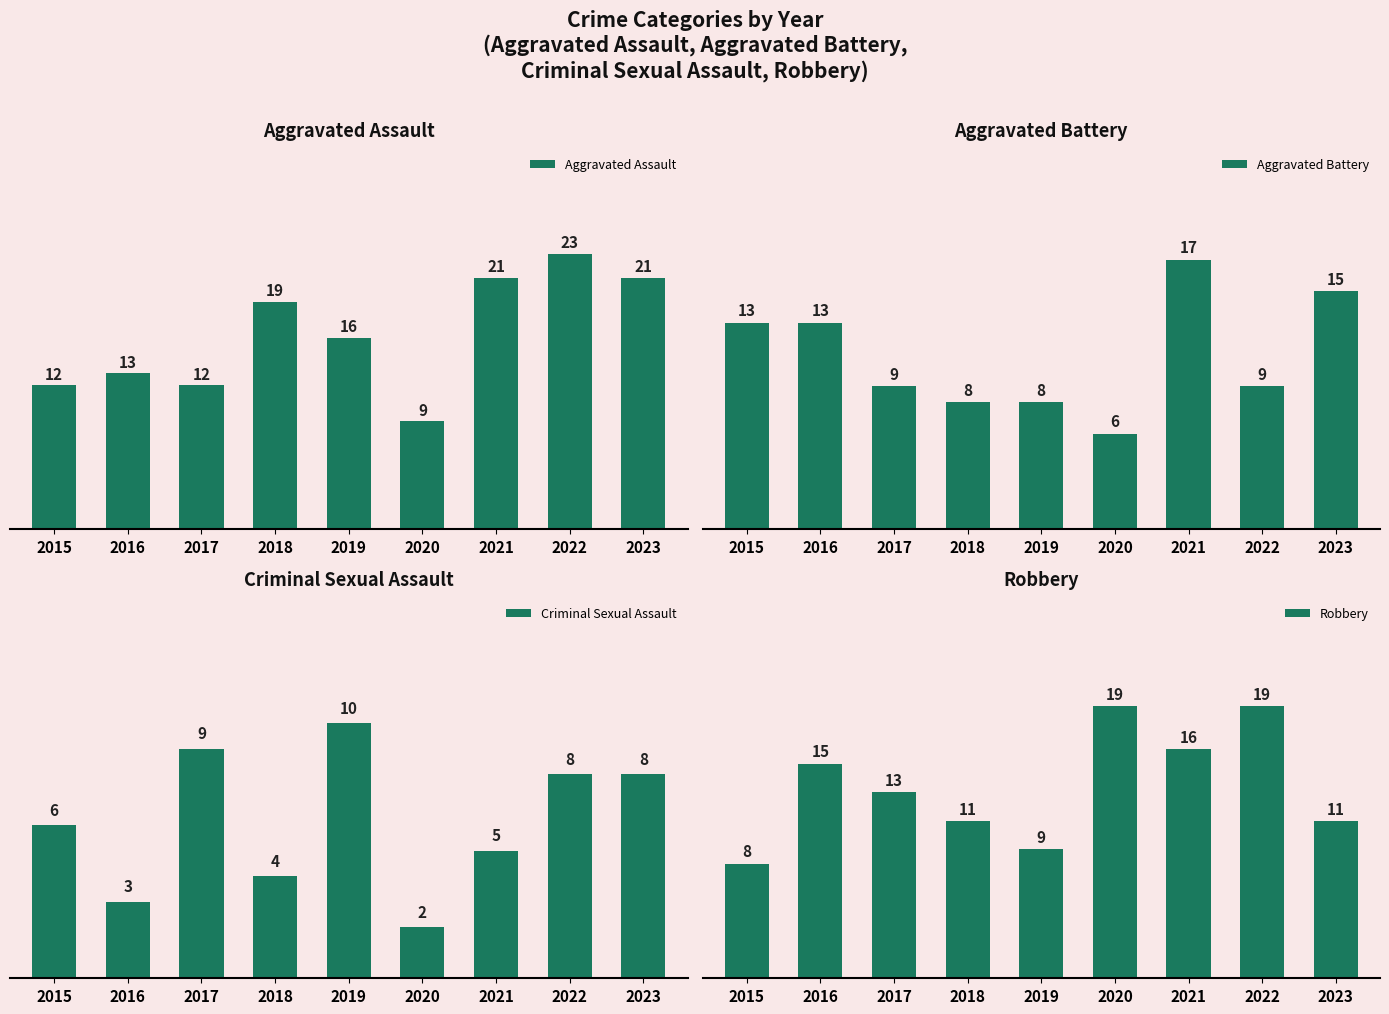

Read the Criminal Sexual Assault value at 2015.

6